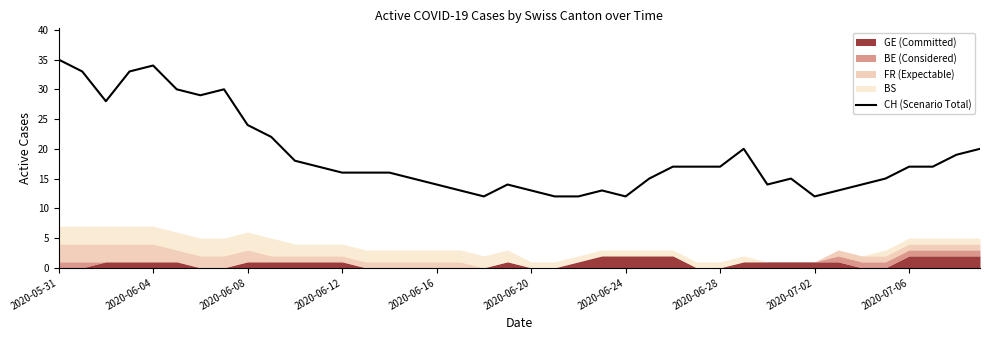

How many lines are shown in the chart?

1